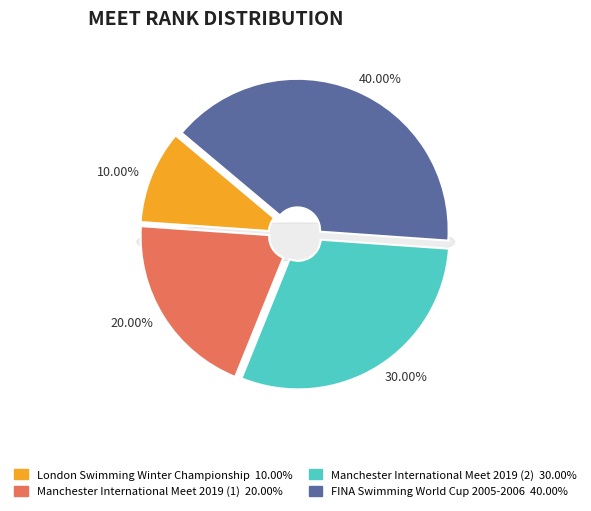

Approximately how many times larger is the value at Manchester International Meet 2019 (1) compared to FINA Swimming World Cup 2005-2006?

0.5